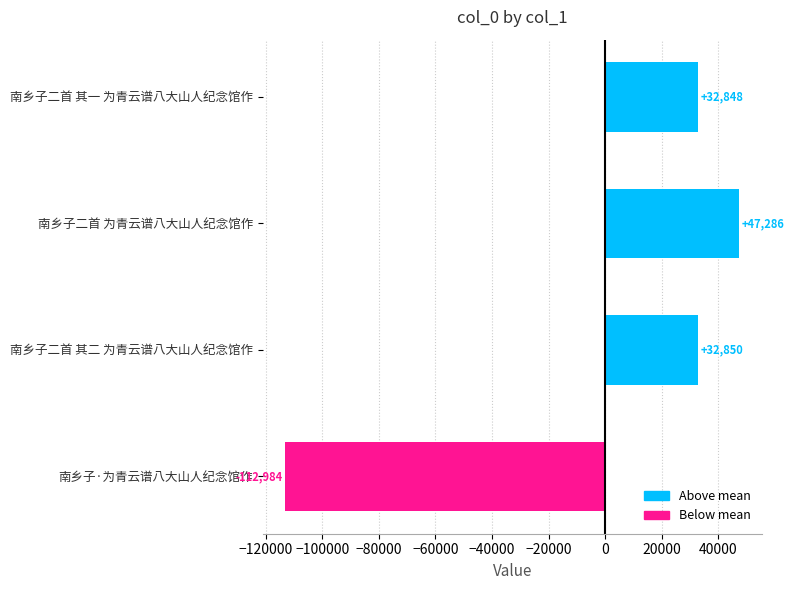

List the labels in order of value, largest first.

南乡子二首 为青云谱八大山人纪念馆作, 南乡子二首 其二 为青云谱八大山人纪念馆作, 南乡子二首 其一 为青云谱八大山人纪念馆作, 南乡子·为青云谱八大山人纪念馆作